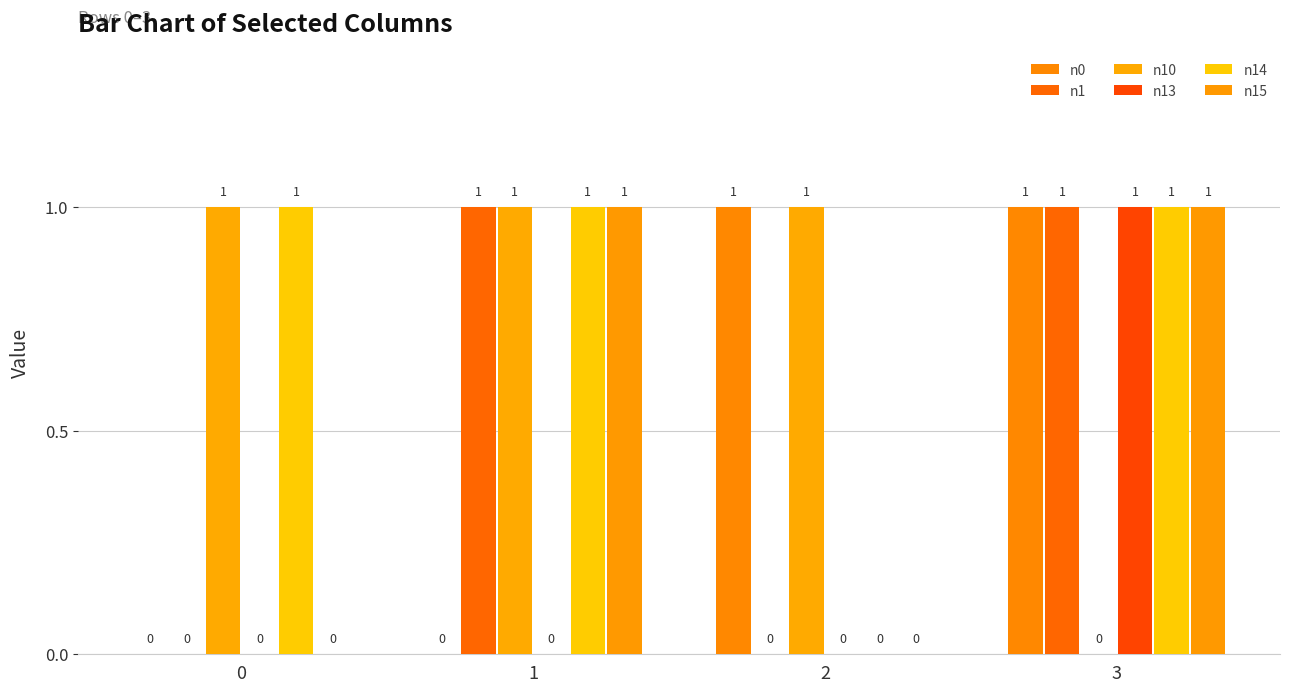

Rank the series by their maximum value, from highest to lowest.

n0, n1, n10, n13, n14, n15